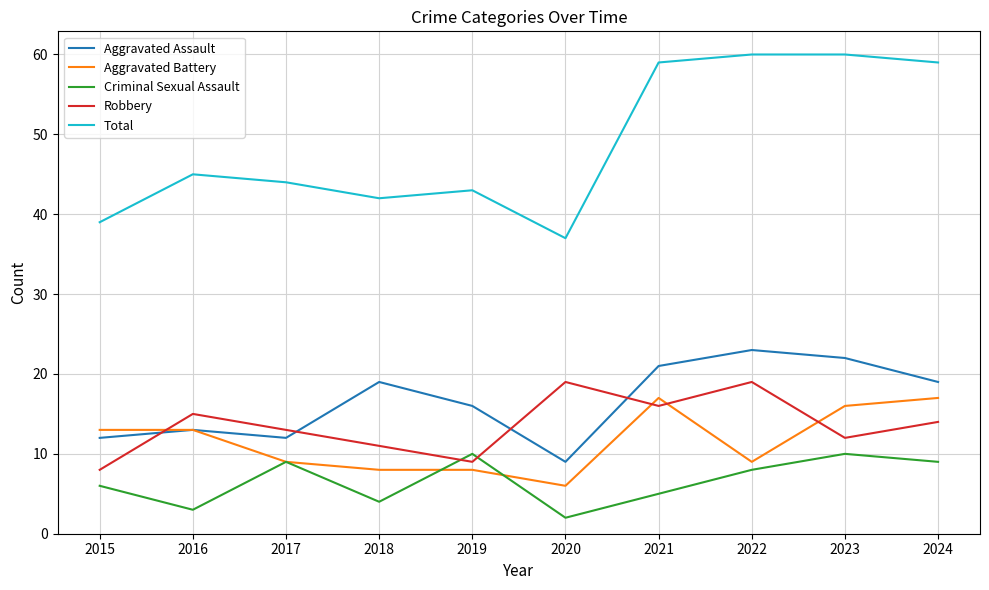

At which label is Criminal Sexual Assault closest to 6?

2015